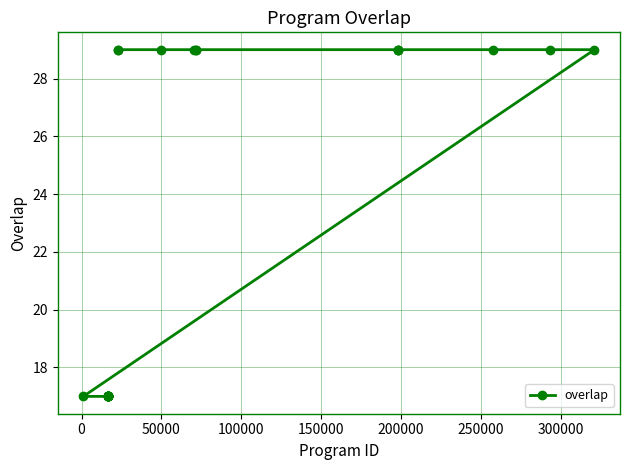

What is the sum of all values?

569